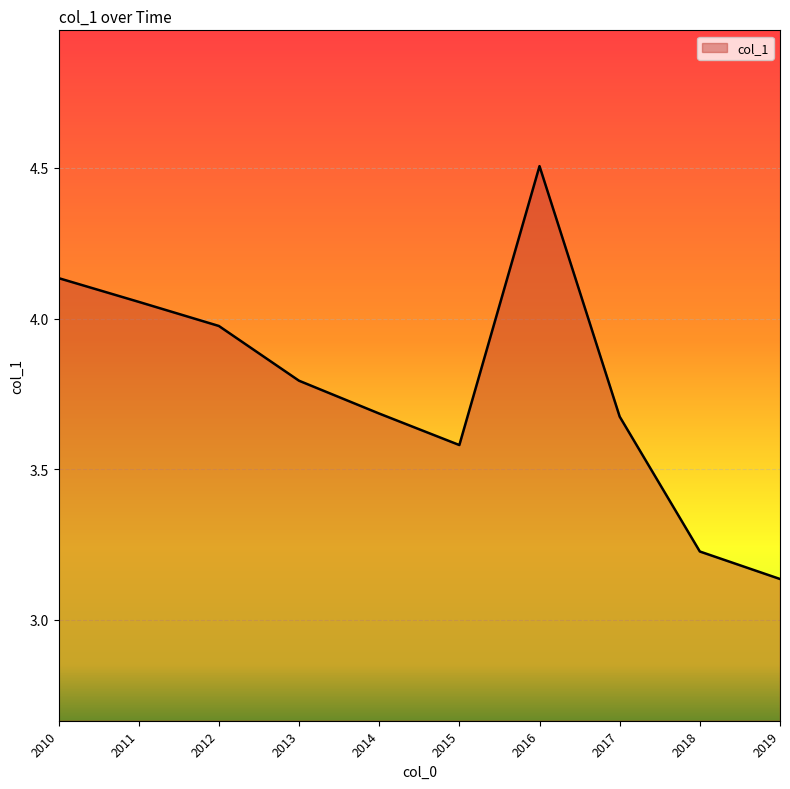

What is the difference between the second highest and second lowest values?

0.9